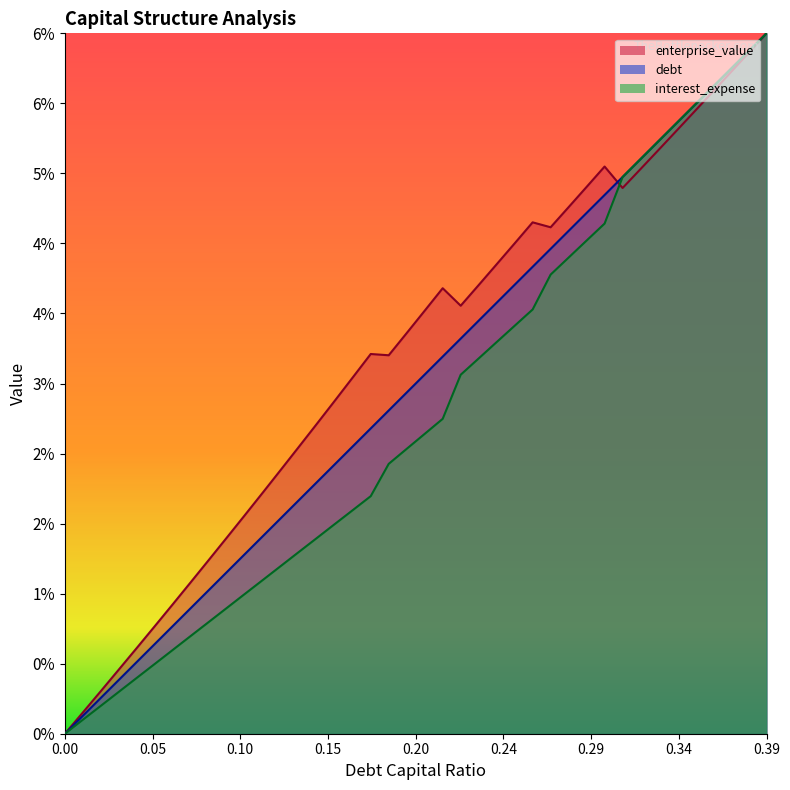

Where does the debt series first go above 61?

0.2